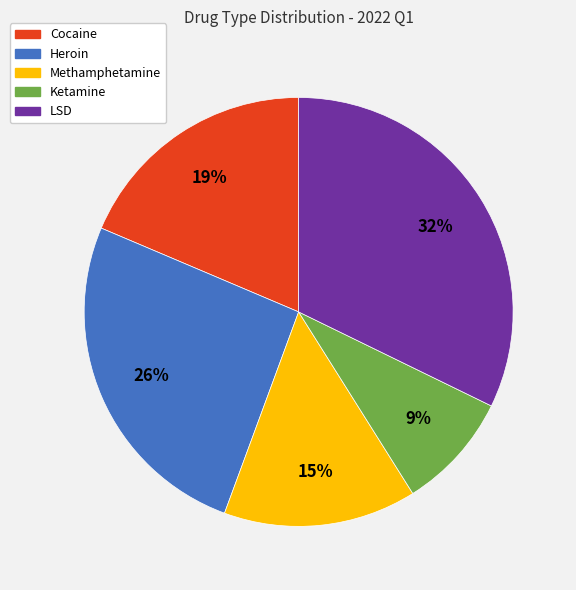

How many slices are in this pie chart?

5